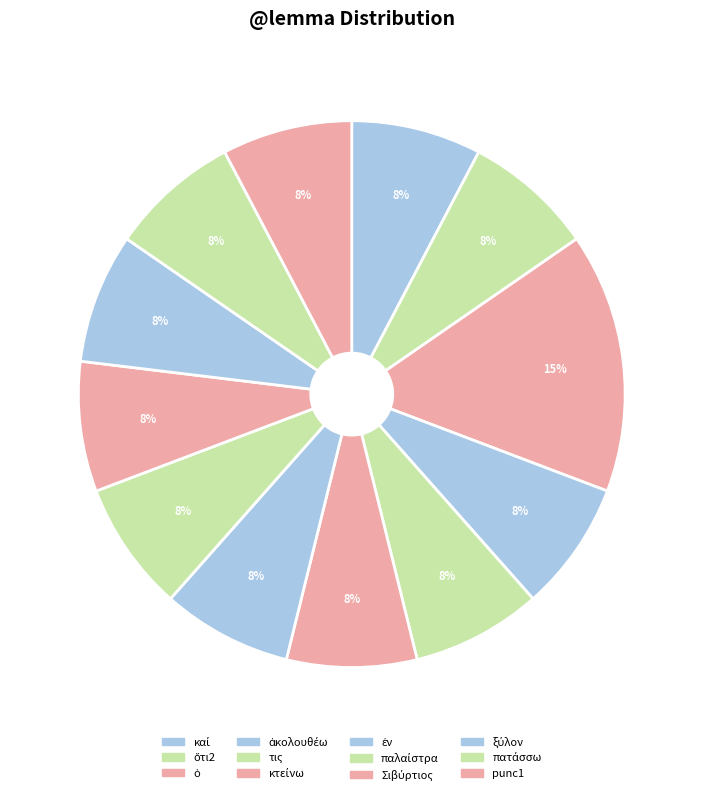

Does any single category account for the majority?

No